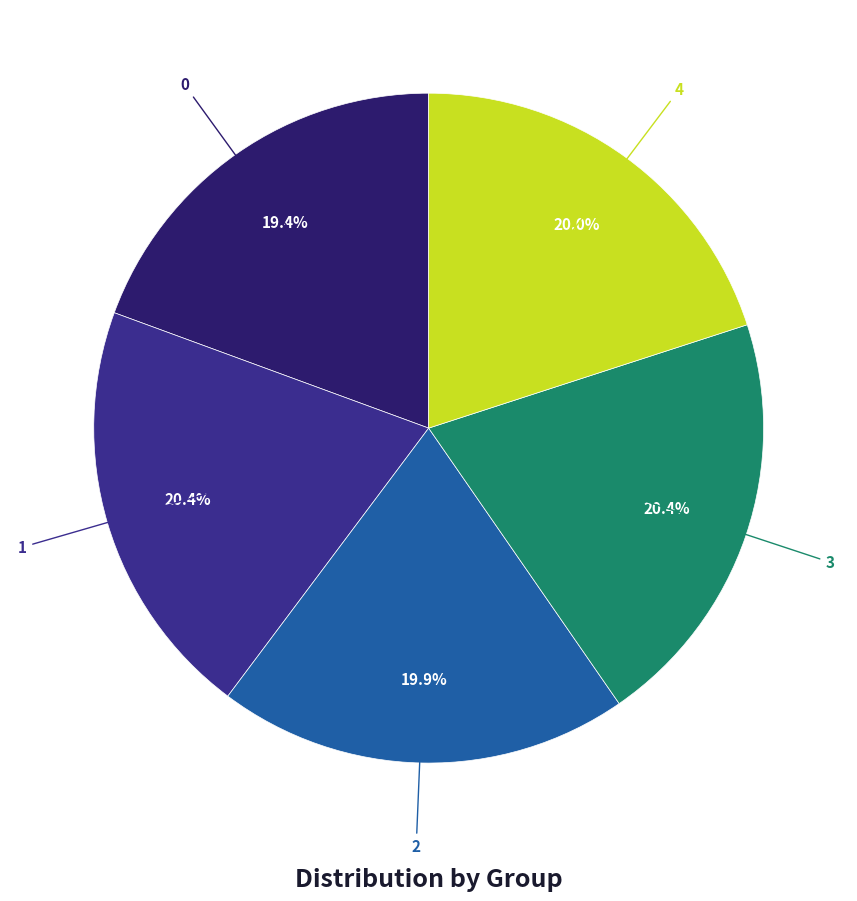

Does any single category account for the majority?

No